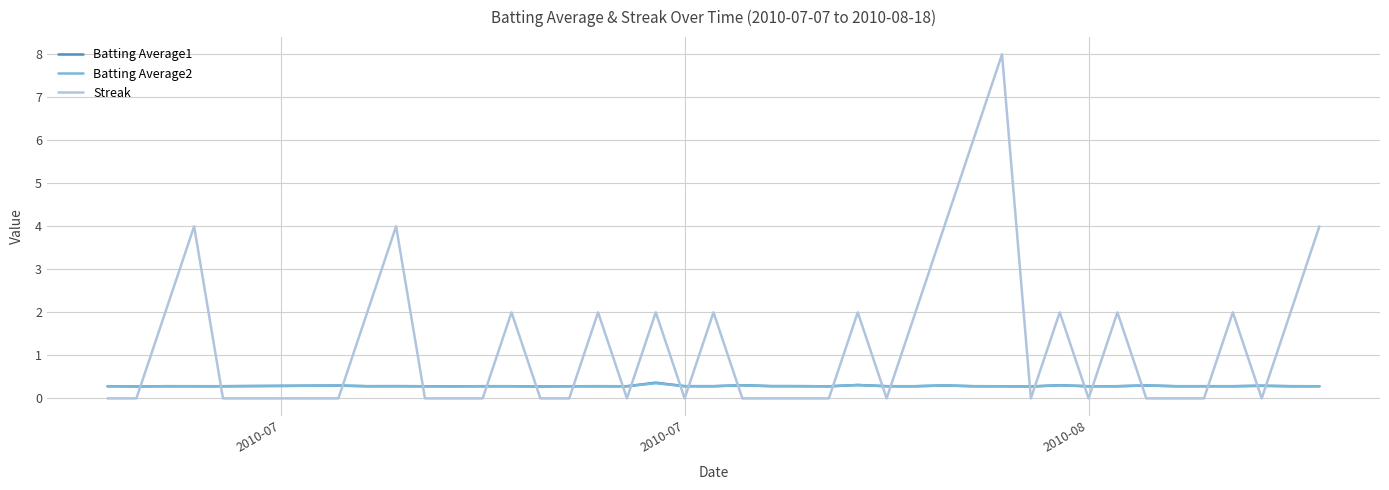

Which series has the largest total across all categories?

Streak